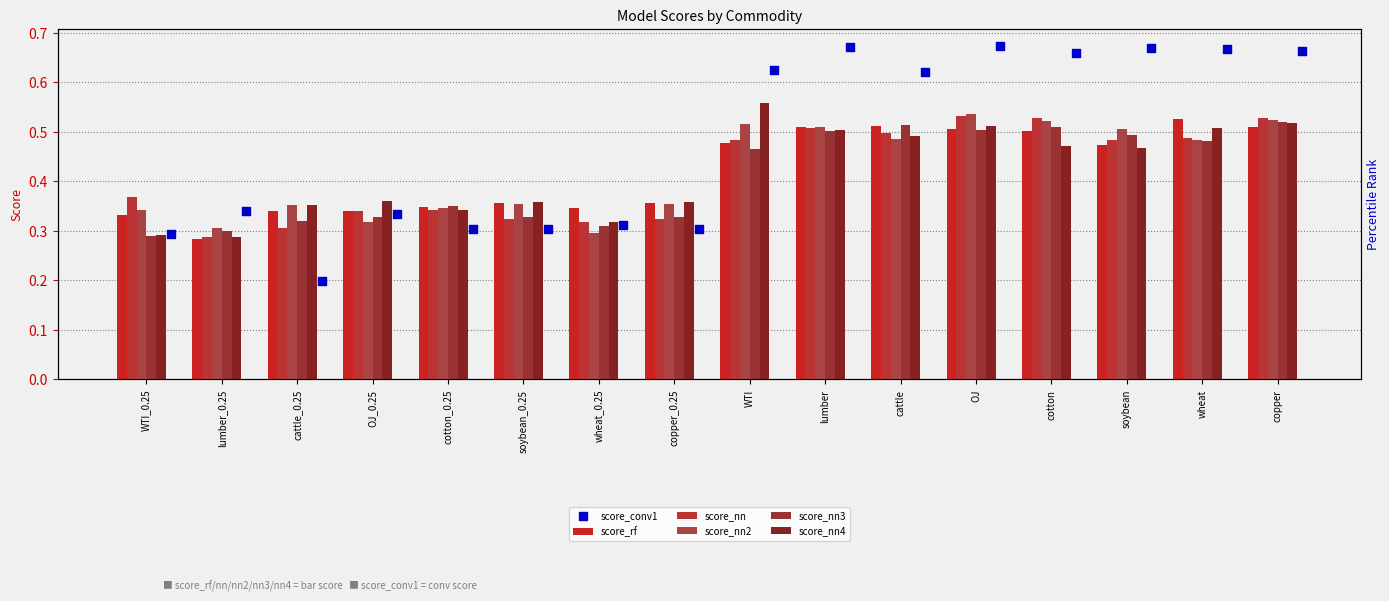

At which category is the sum across all series the highest?

OJ